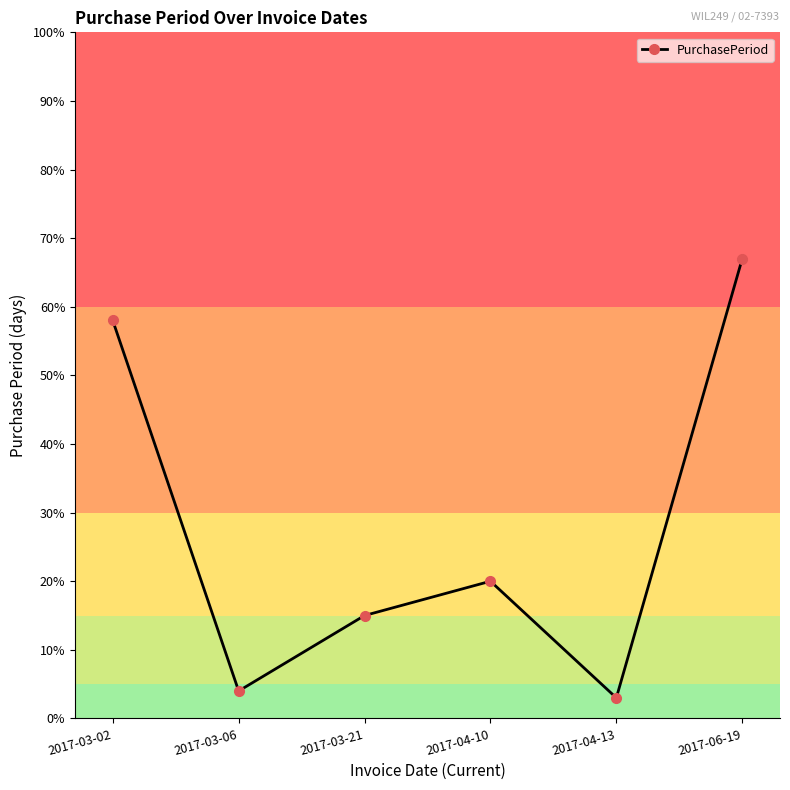

List the labels in order of value, smallest first.

2017-04-13, 2017-03-06, 2017-03-21, 2017-04-10, 2017-03-02, 2017-06-19